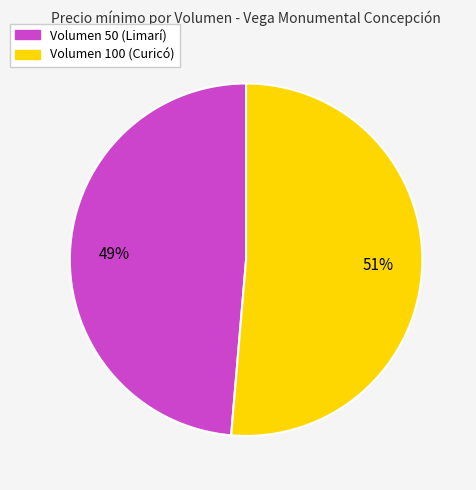

What percentage is the Volumen 50 (Limarí) slice, to the nearest percent?

49%